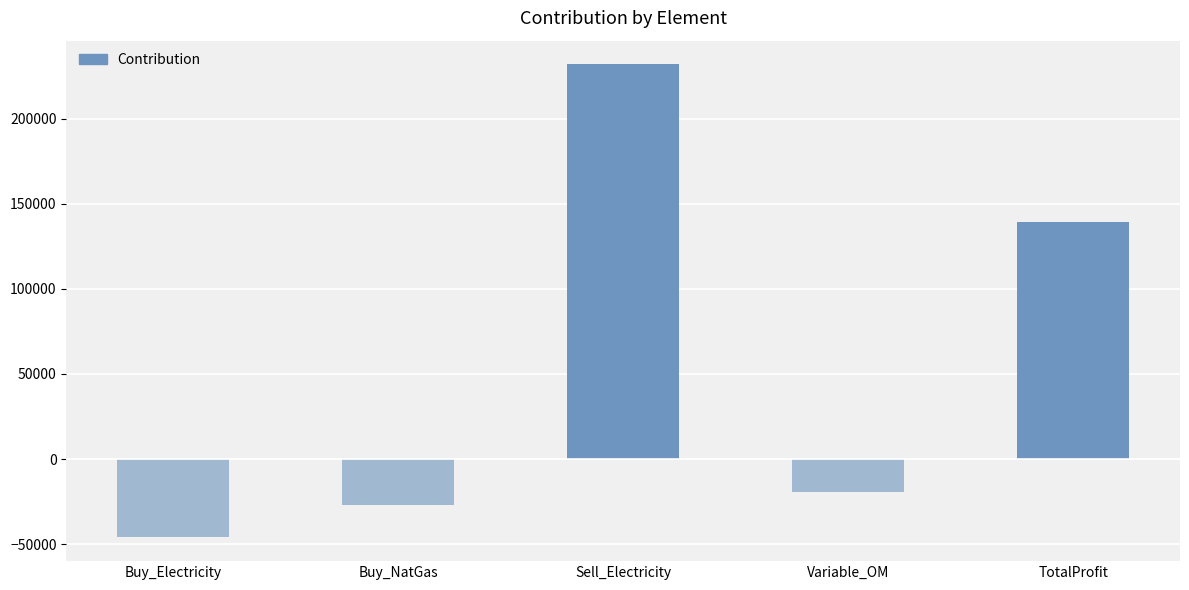

What is the label of the 2nd bar from the left?

Buy_NatGas